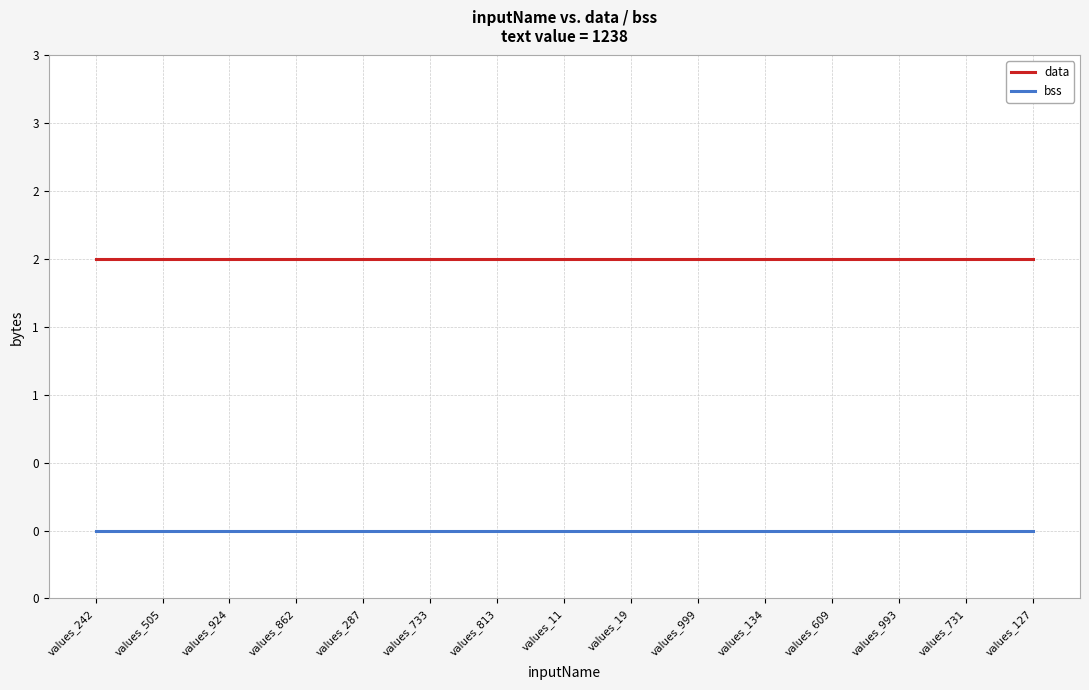

The data series shows 1 at values_11. True or false?

False